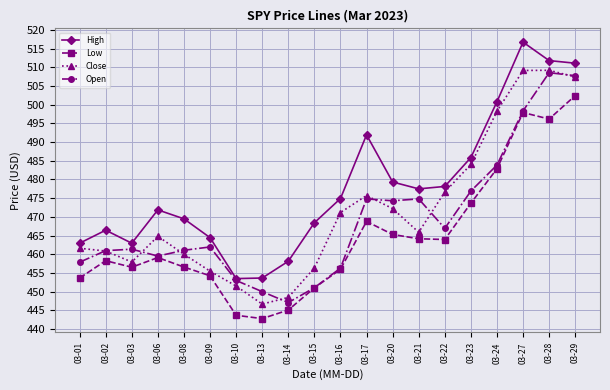

True or false: High and Low intersect in this chart.

False